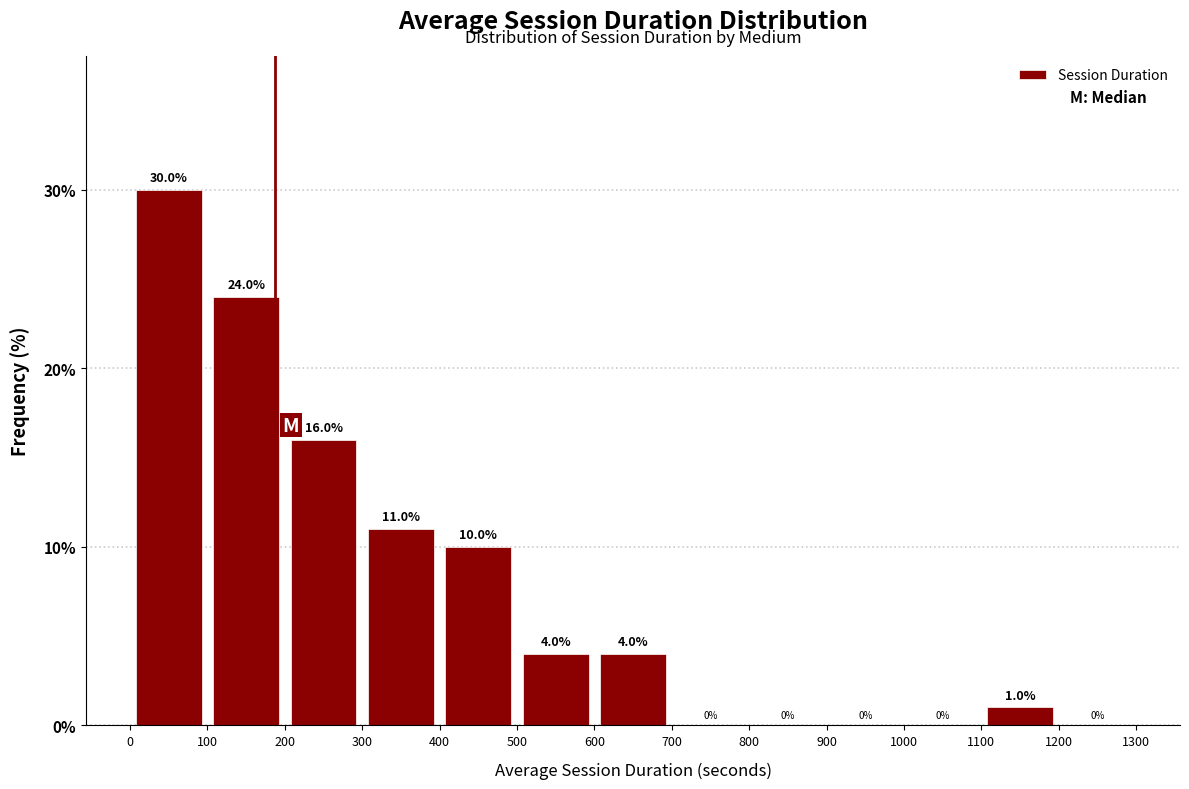

Which range on the x-axis has the tallest bar?

0 to 100